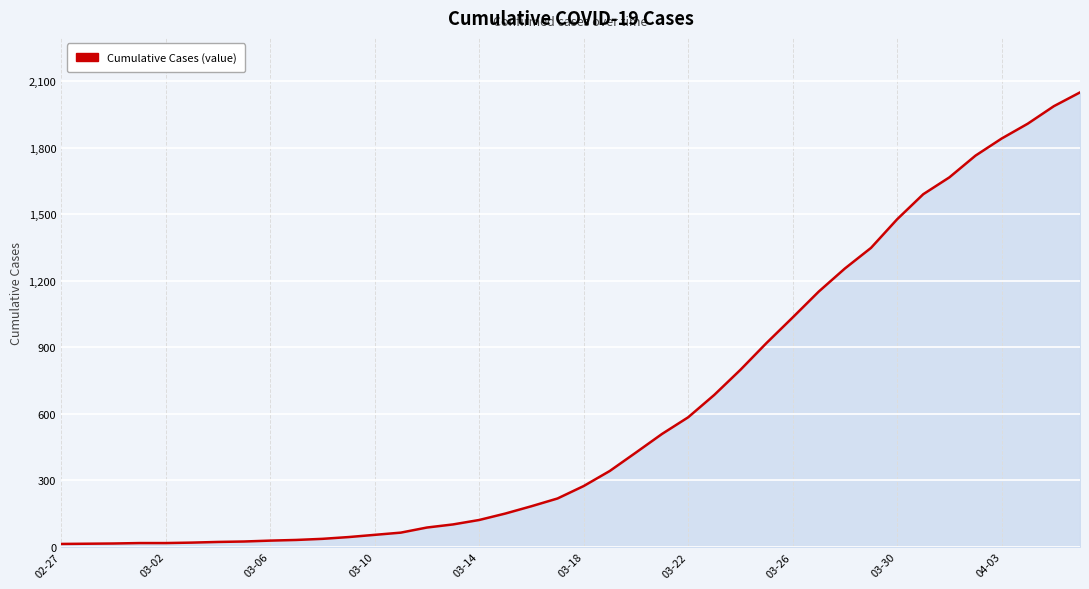

What is the difference between the maximum and minimum values?

2036